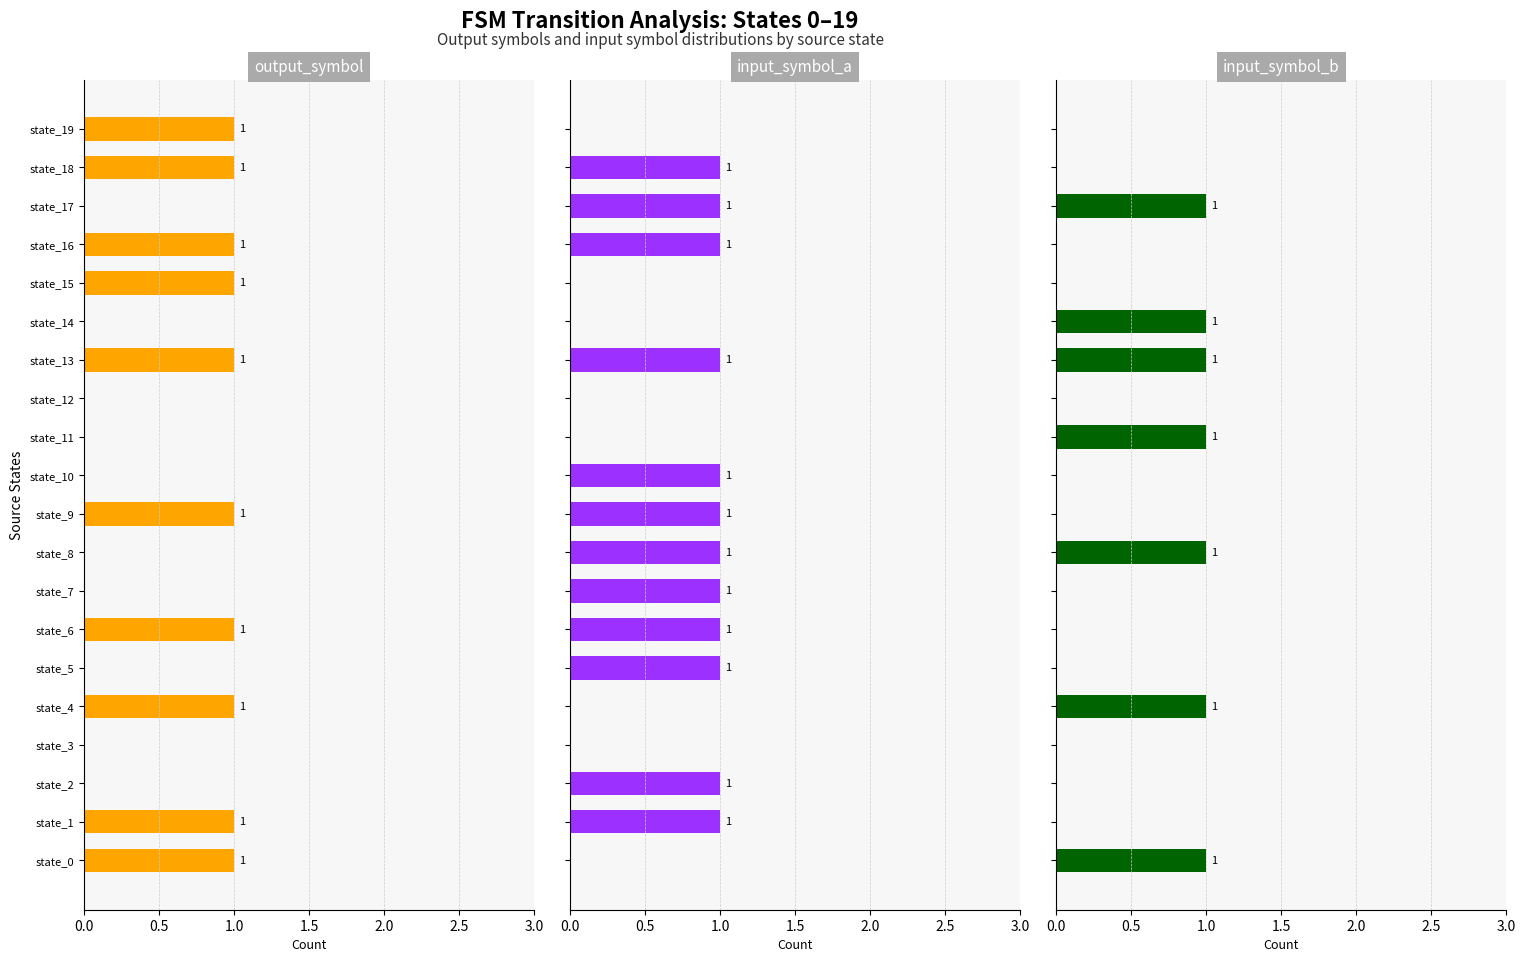

The input_symbol_a series shows 1 at state_18. True or false?

True